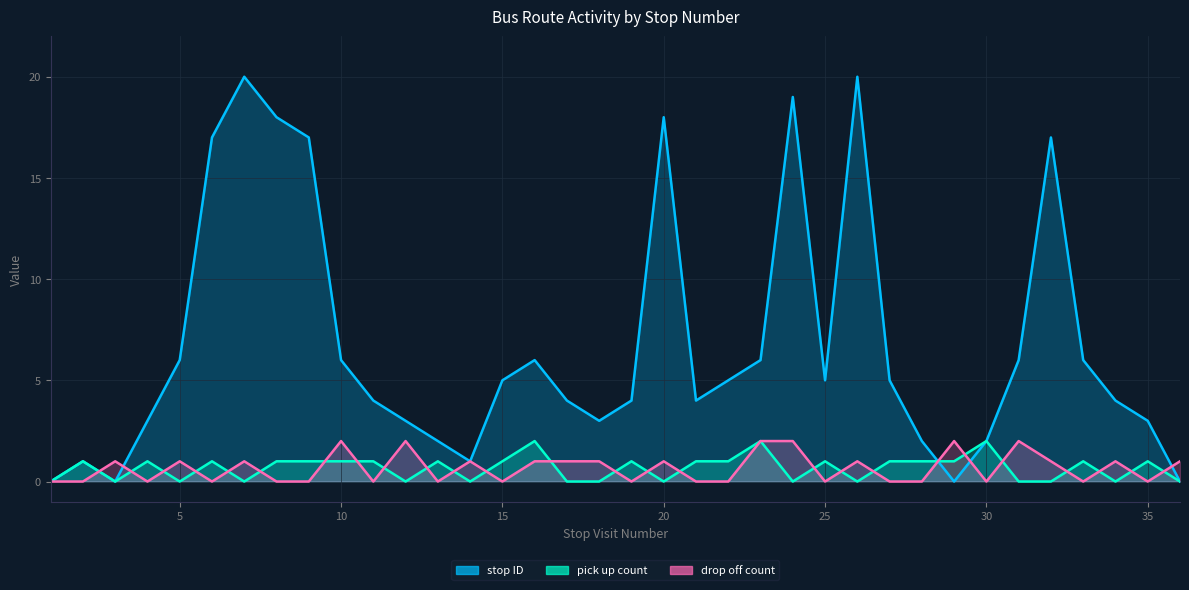

Which series has the largest total across all categories?

stop ID line